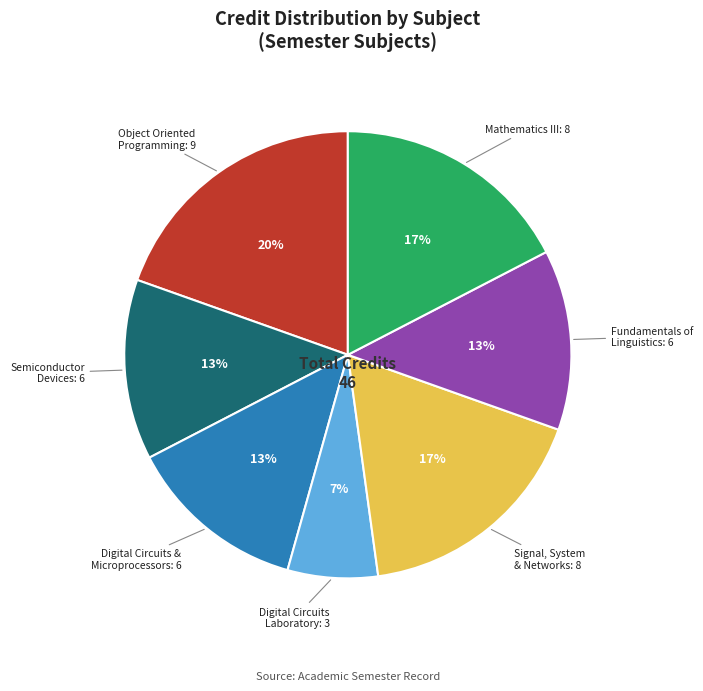

Does any single category account for the majority?

No